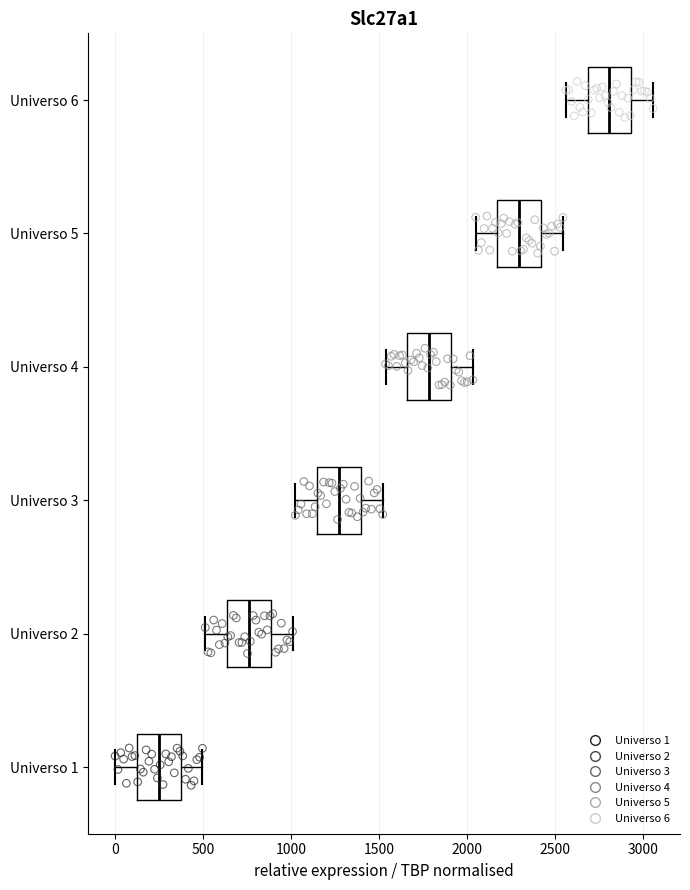

Where does the median line of the box for Universo 6 sit on the x-axis? The values are not printed on the chart, so give them approximately, as read against the axis.

2800